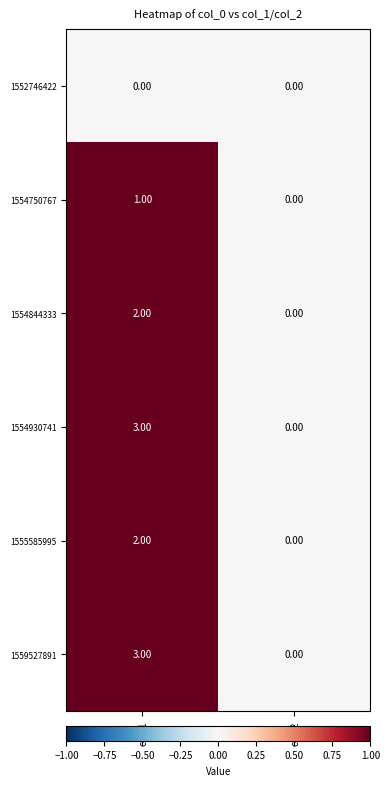

Rank the categories by 1554844333 value from lowest to highest.

col_2, col_1